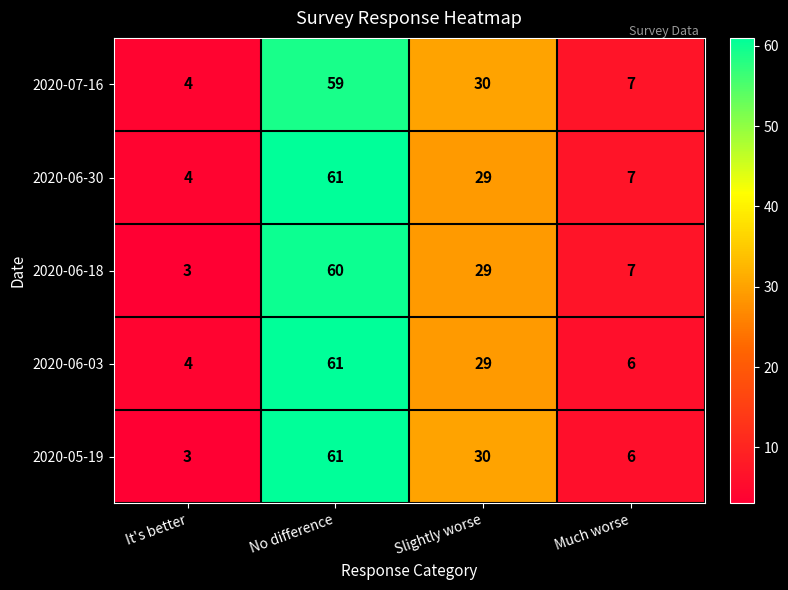

Which series changed the most between Slightly worse and Much worse?

2020-05-19